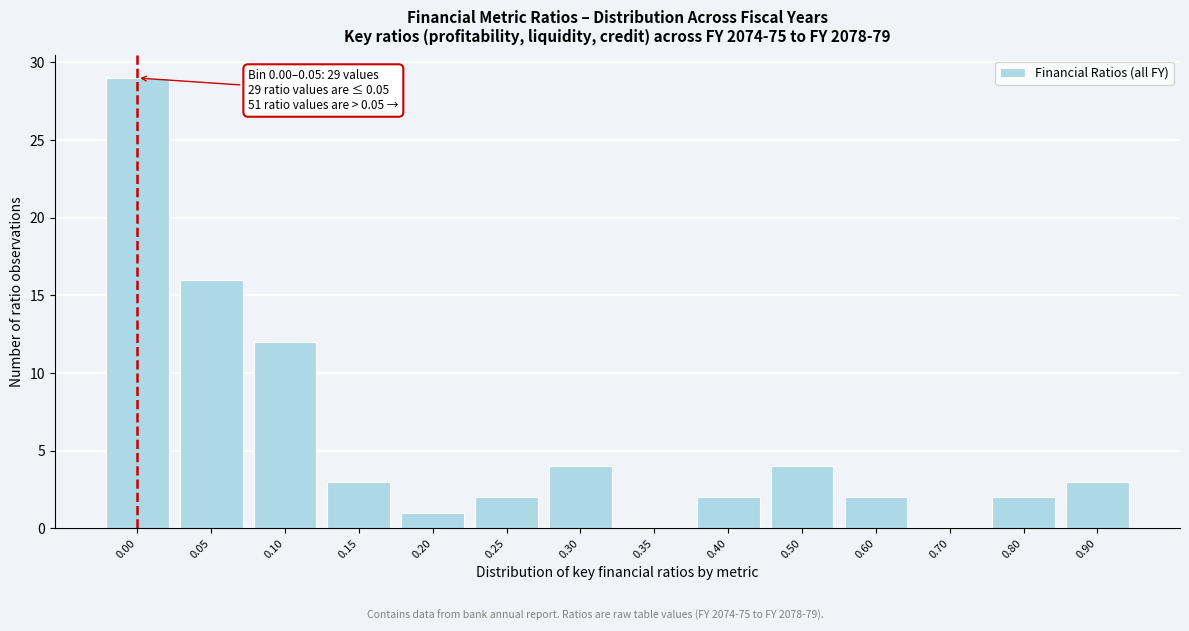

The value at 0.60 is 2. True or false?

True